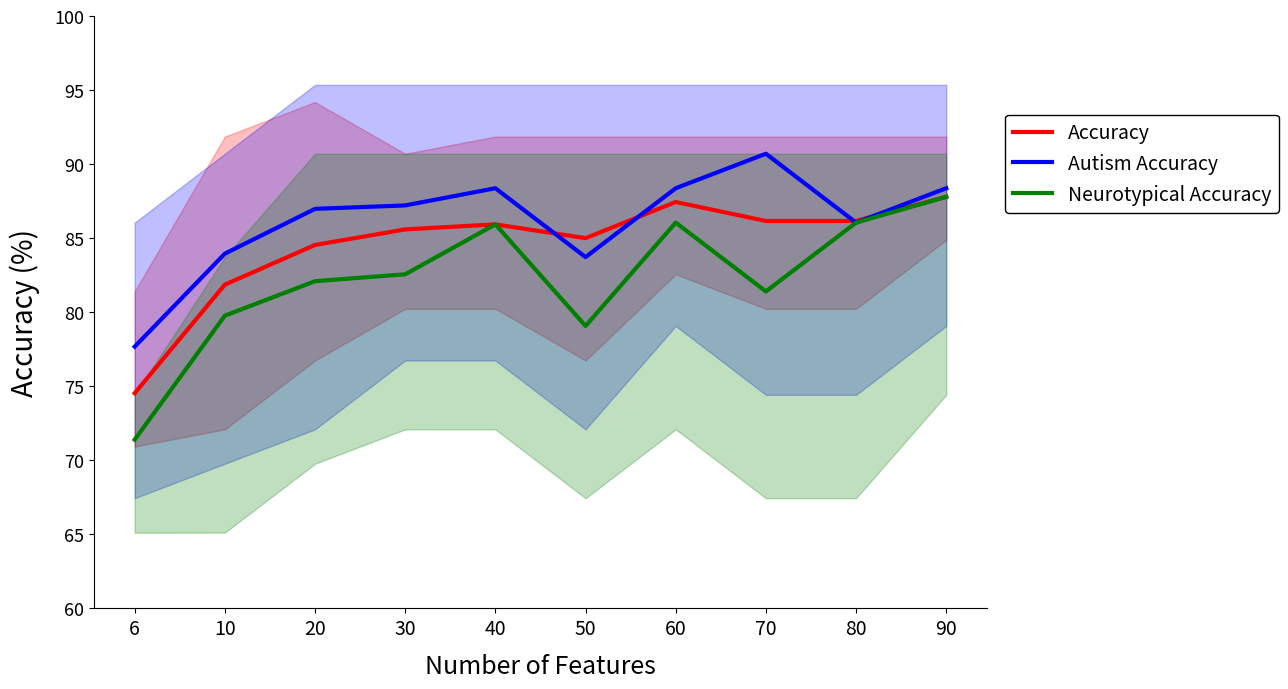

Which category has the highest value in the Accuracy series?

90